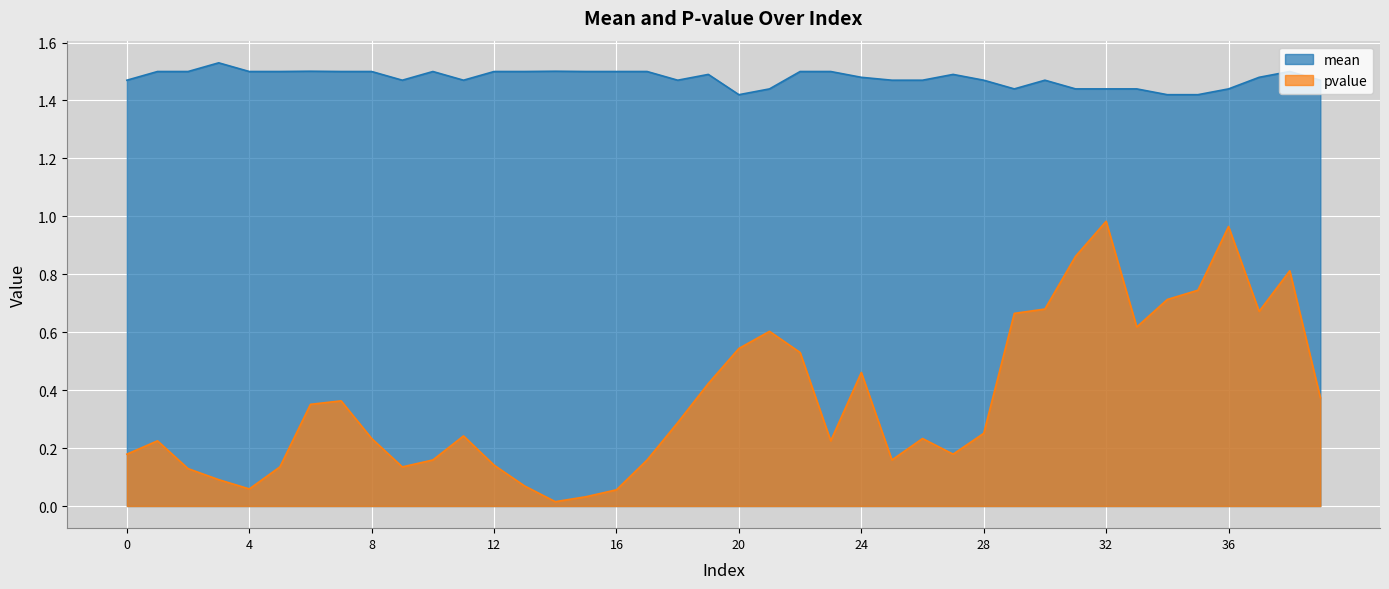

Reading right to left, what are all the values shown in this chart?

mean: 1.5	1.5	1.5	1.4	1.4	1.4	1.4	1.4	1.4	1.5	1.4	1.5	1.5	1.5	1.5	1.5	1.5	1.5	1.4	1.4	1.5	1.5	1.5	1.5	1.5	1.5	1.5	1.5	1.5	1.5	1.5	1.5	1.5	1.5	1.5	1.5	1.5	1.5	1.5	1.5
pvalue: 0.4	0.8	0.7	1.0	0.7	0.7	0.6	1.0	0.9	0.7	0.7	0.3	0.2	0.2	0.2	0.5	0.2	0.5	0.6	0.5	0.4	0.3	0.2	0.1	0.0	0.0	0.1	0.1	0.2	0.2	0.1	0.2	0.4	0.4	0.1	0.1	0.1	0.1	0.2	0.2